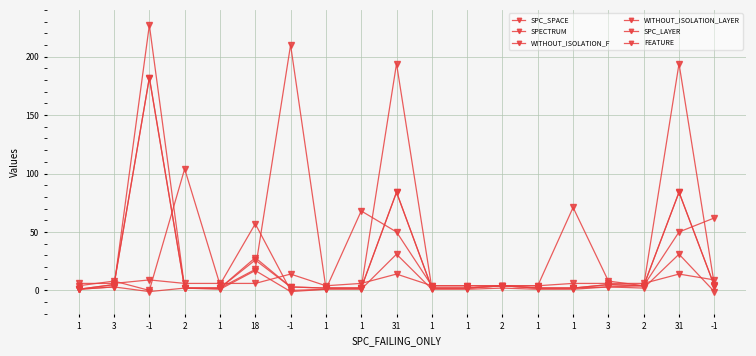

Which series changed the most between -1 and 2?

SPECTRUM